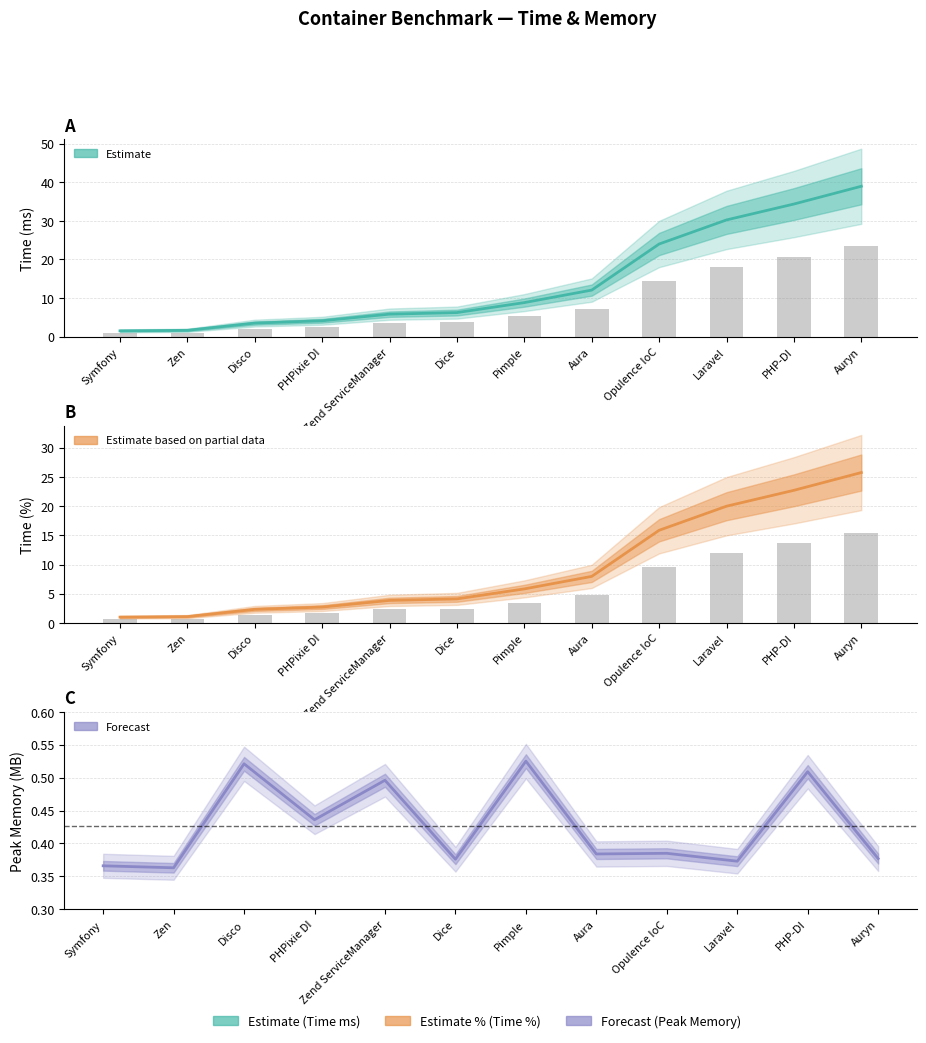

How many series are shown in this chart?

3